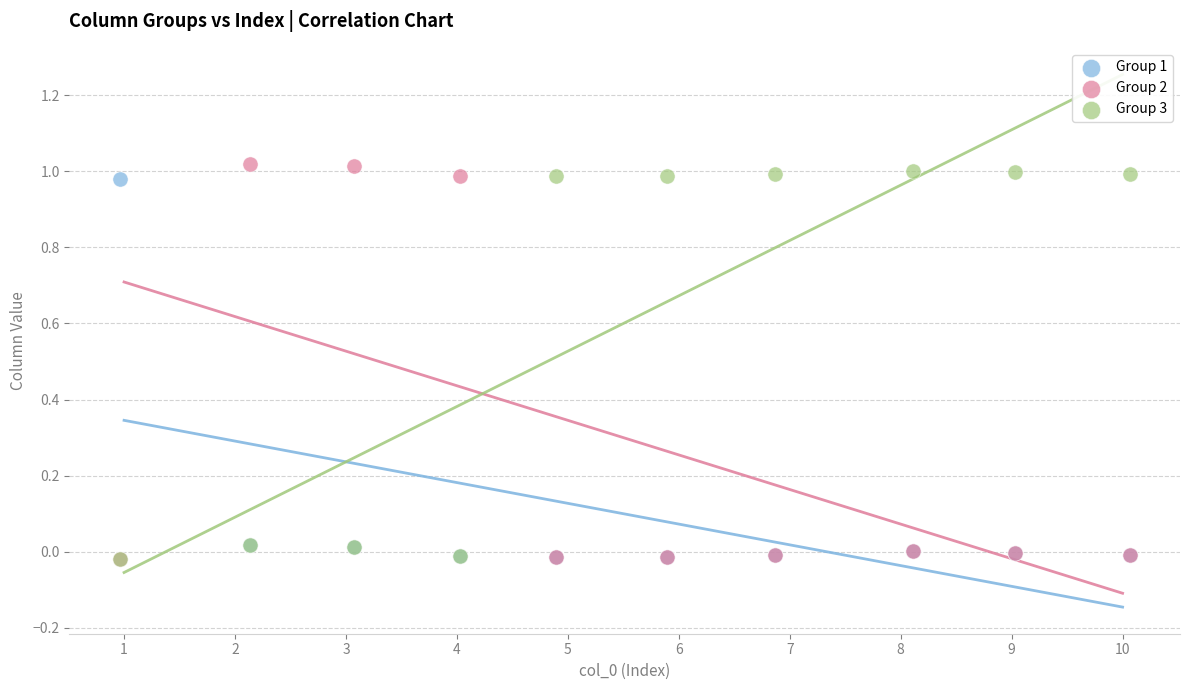

What are all the series names shown in the legend?

Group 1, Group 2, Group 3